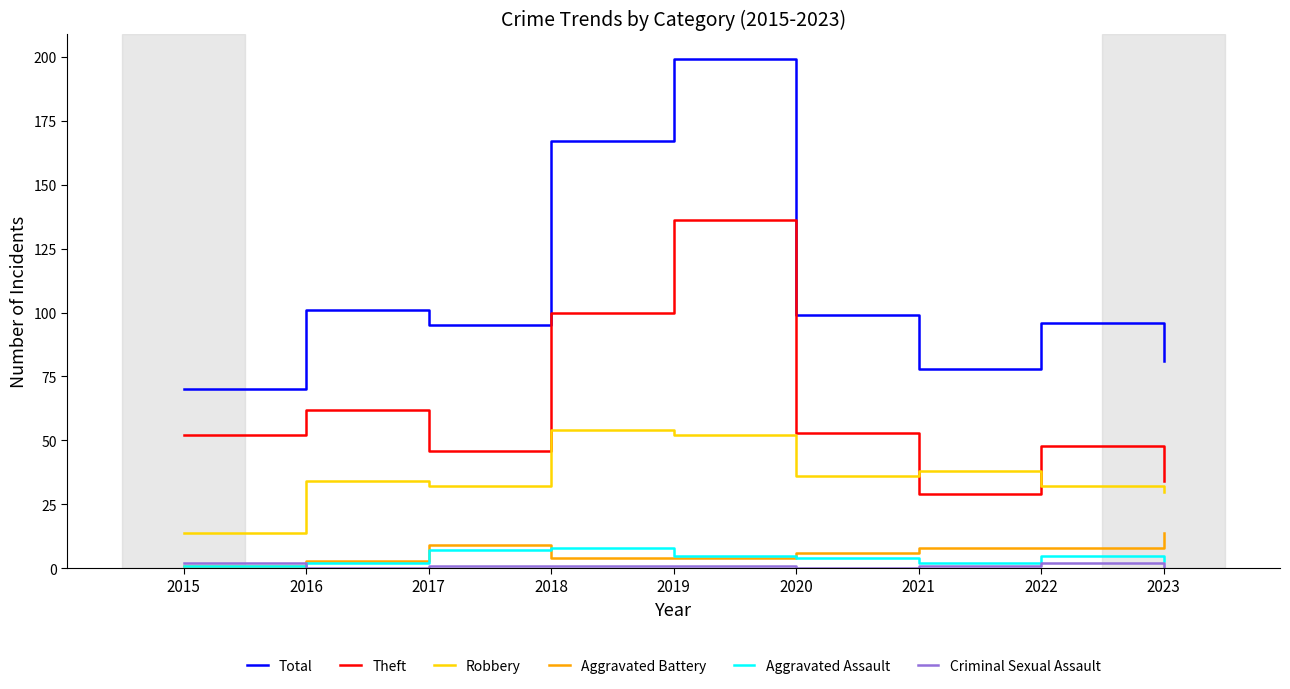

True or false: Aggravated Battery has a value of 4 at 2019.

True